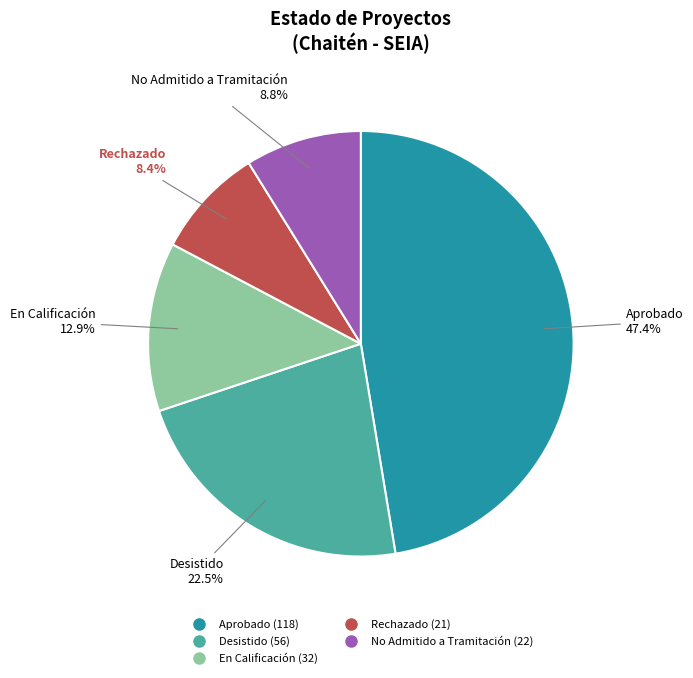

Approximately how many times larger is the value at No Admitido a Tramitación compared to Desistido?

0.4